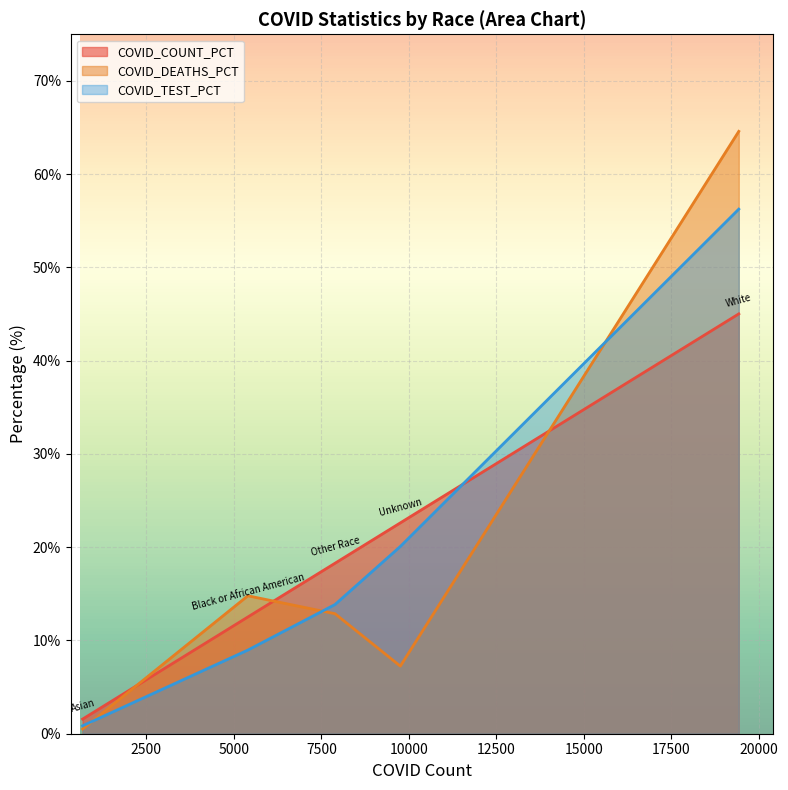

Reading right to left, what are all the values shown in this chart?

COVID_DEATHS: 64.6	7.2	12.9	14.8	0.5
COVID_TEST: 56.2	20.1	13.8	9.0	0.8
COVID_COUNT_PCT: 45.0	22.6	18.3	12.5	1.6